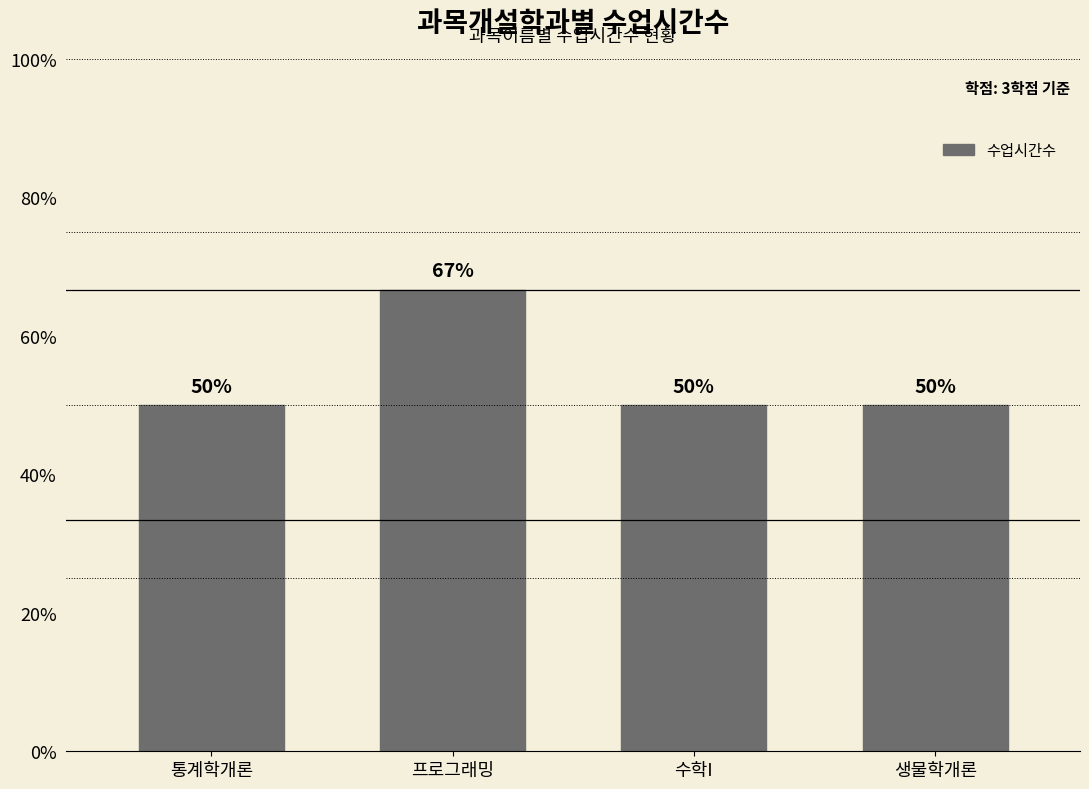

Which has a higher value, 수학I or 생물학개론?

수학I